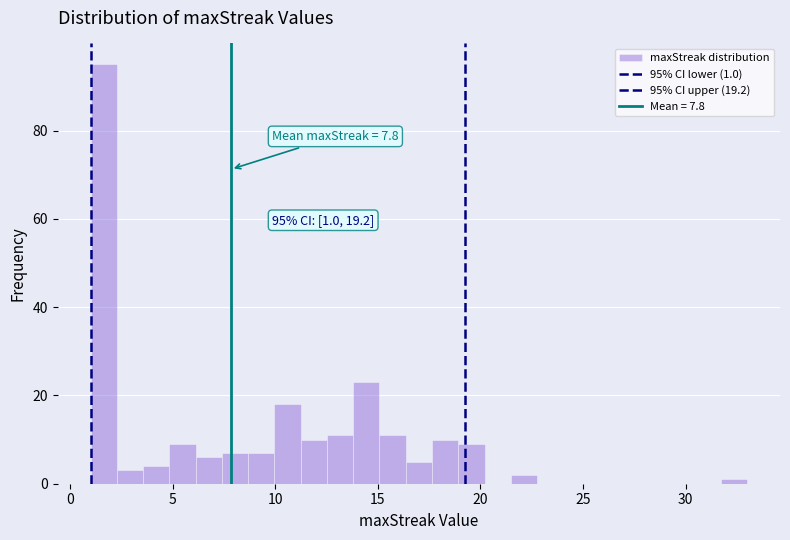

Read against the x-axis, roughly where is the centre of the tallest bar?

1.5